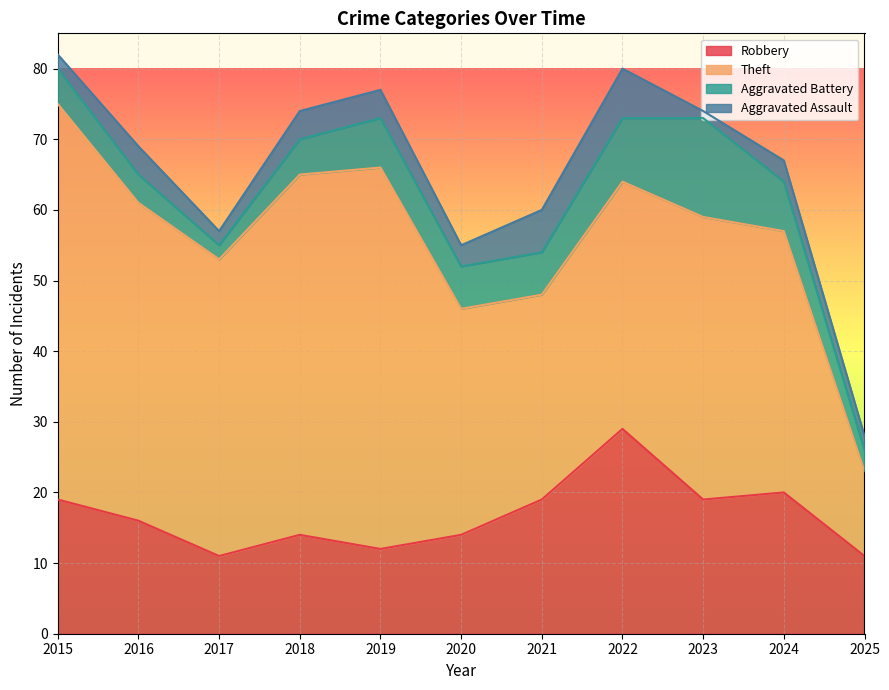

At which category is the sum across all series the highest?

2015